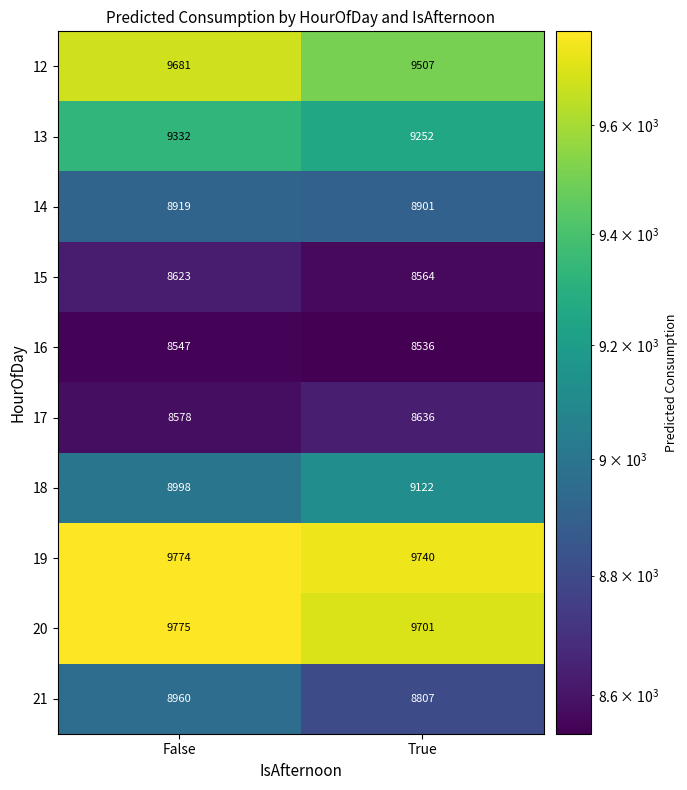

What is the spread (max minus min) of values at False?

1228